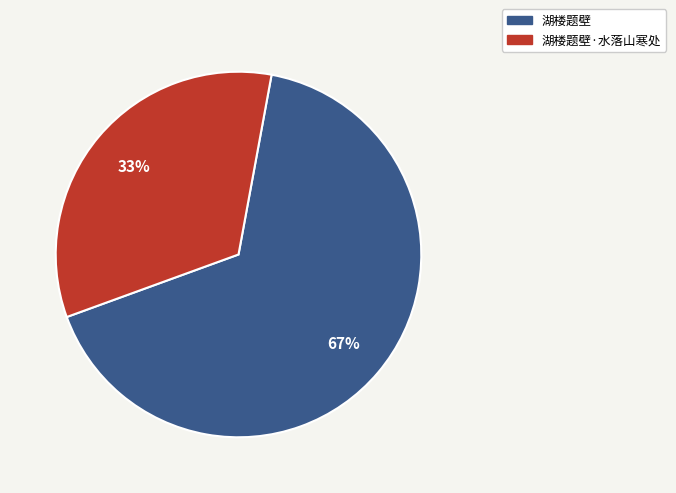

Does 湖楼题壁 account for over 50% of the chart?

Yes